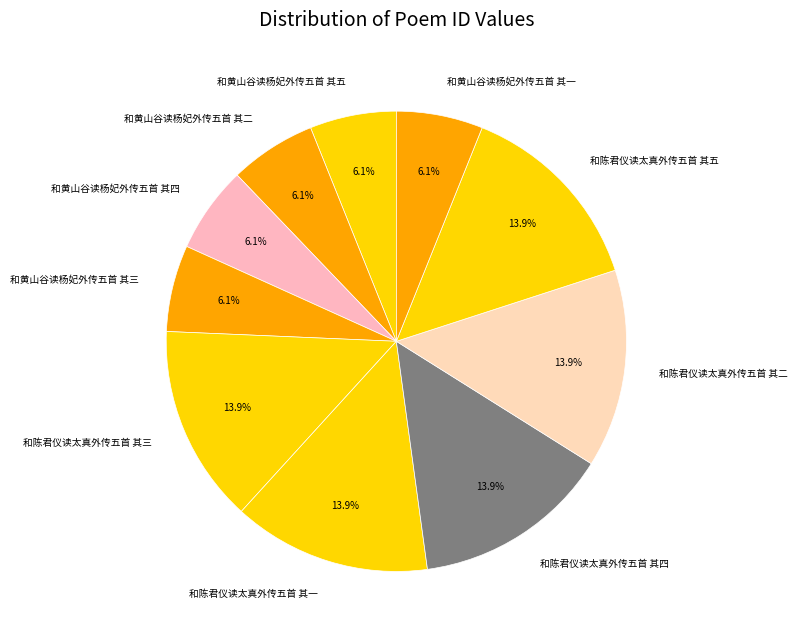

Which has a higher value, 和陈君仪读太真外传五首 其五 or 和黄山谷读杨妃外传五首 其二?

和陈君仪读太真外传五首 其五